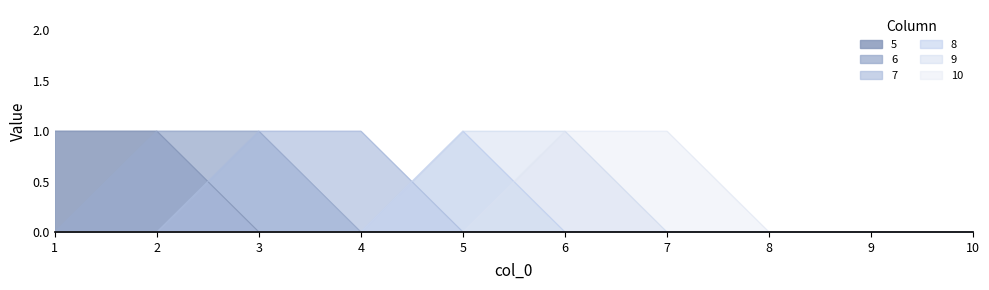

What is the total value across all series at 5?

2